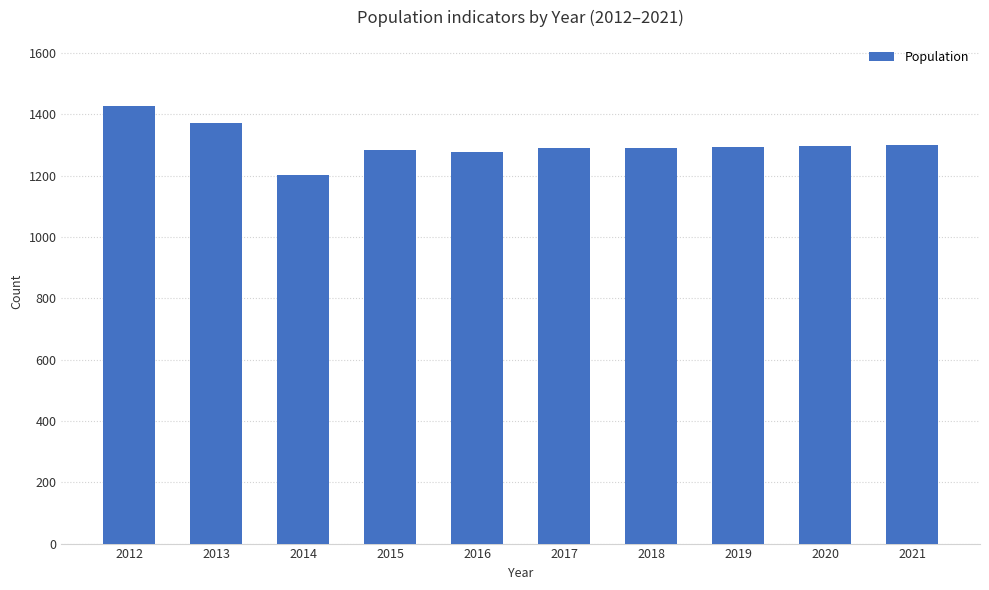

What is the smallest value displayed?

1204